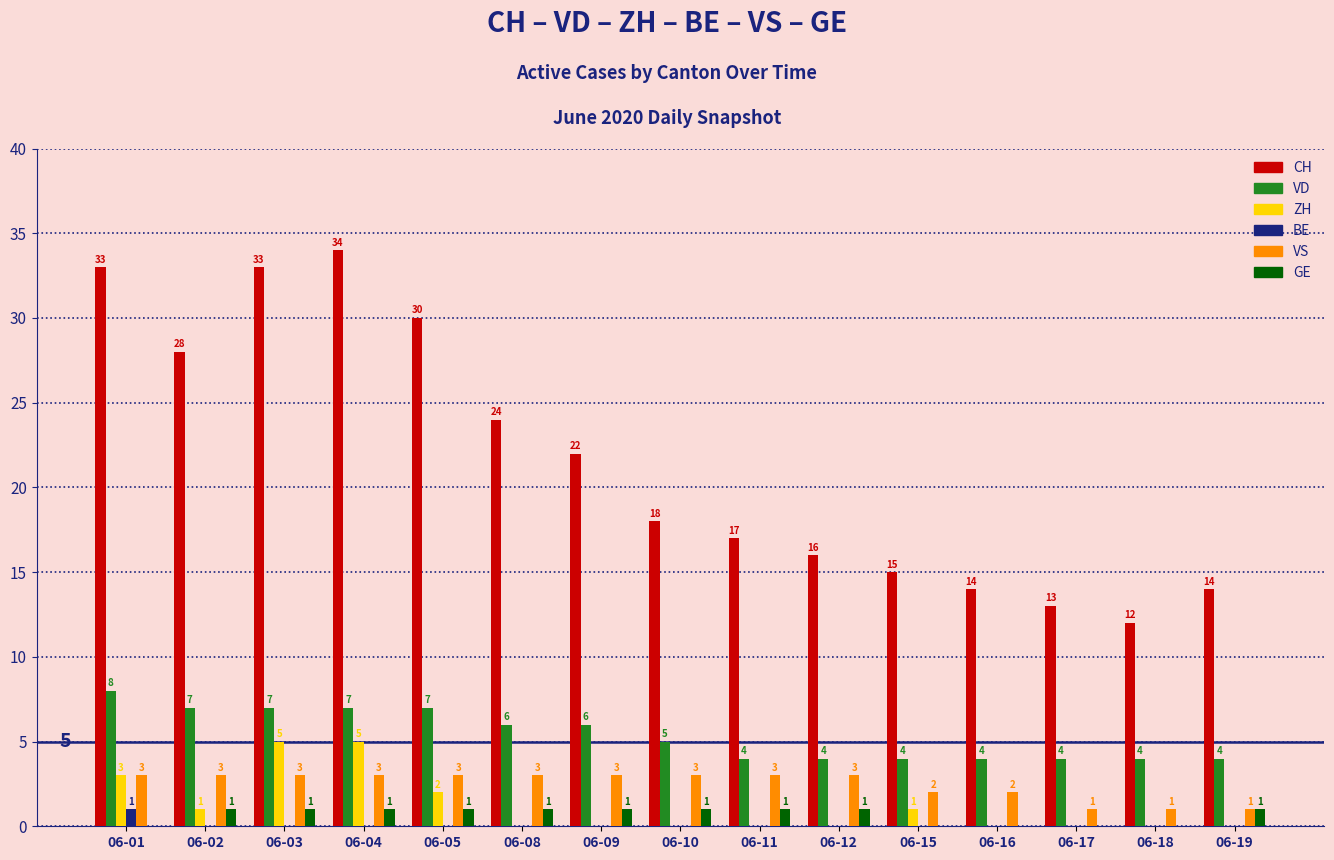

Between 06-16 and 06-18, which series saw the biggest shift?

CH